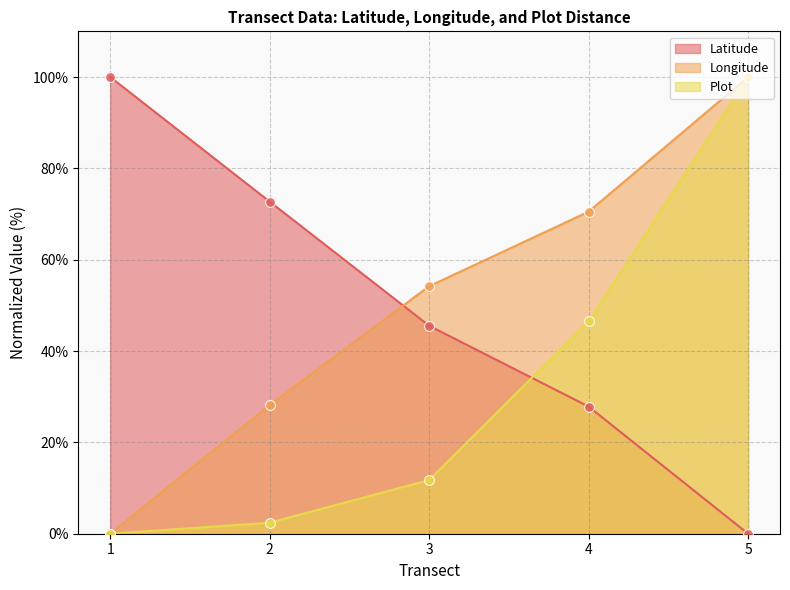

Which series has the widest spread of Y values?

Latitude